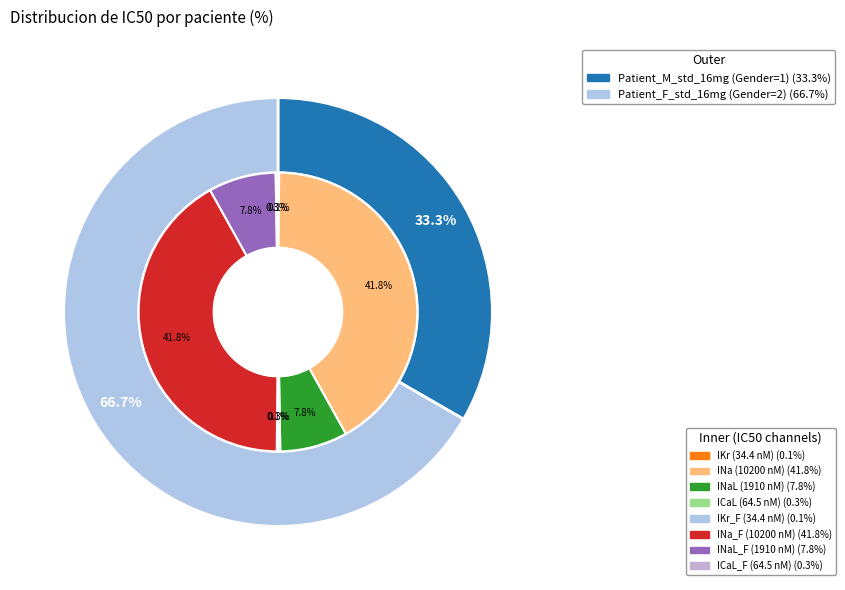

Do Patient_M_std_16mg and Patient_F_std_16mg together represent more than half of the pie?

Yes